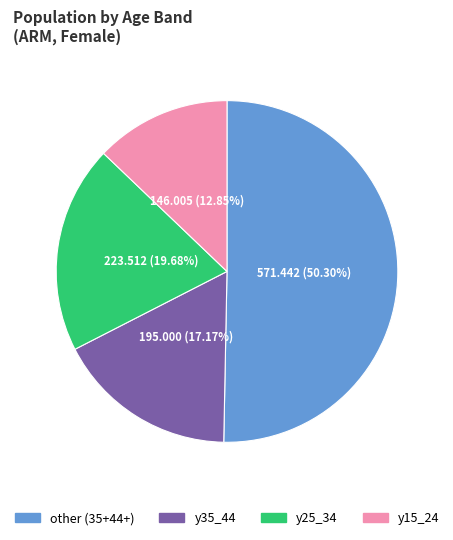

Which has a higher value, y25_34 or y15_24?

y25_34